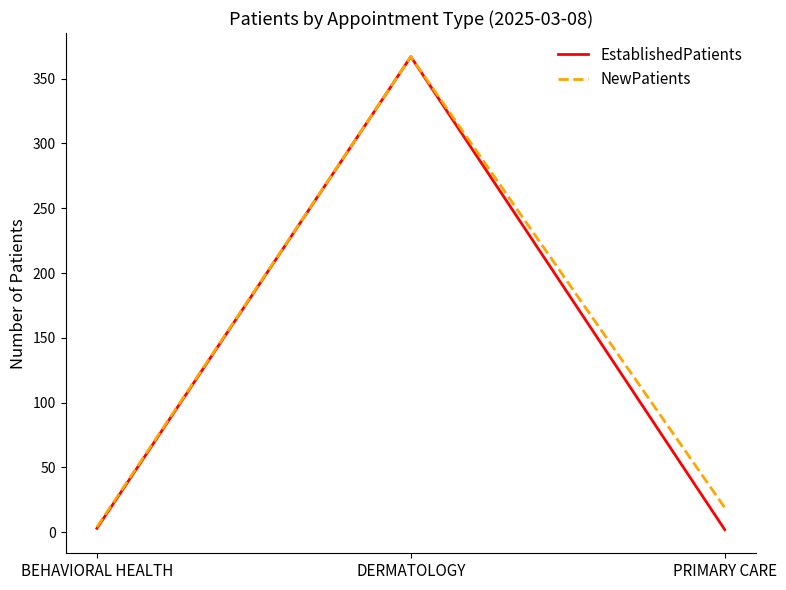

Which category has the highest value in the NewPatients series?

DERMATOLOGY